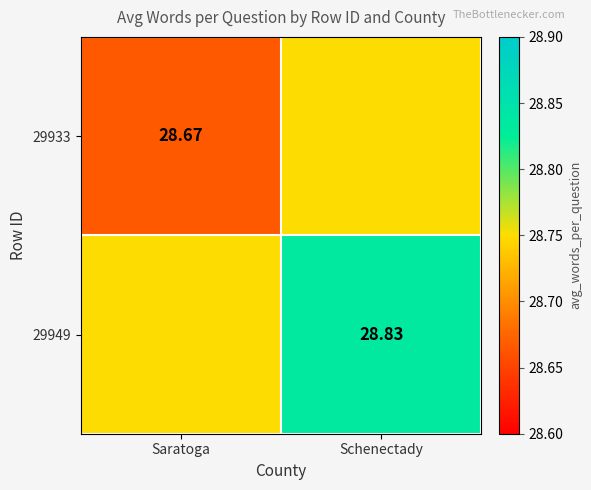

Is it true that 29933 equals 28.7 at Saratoga?

True